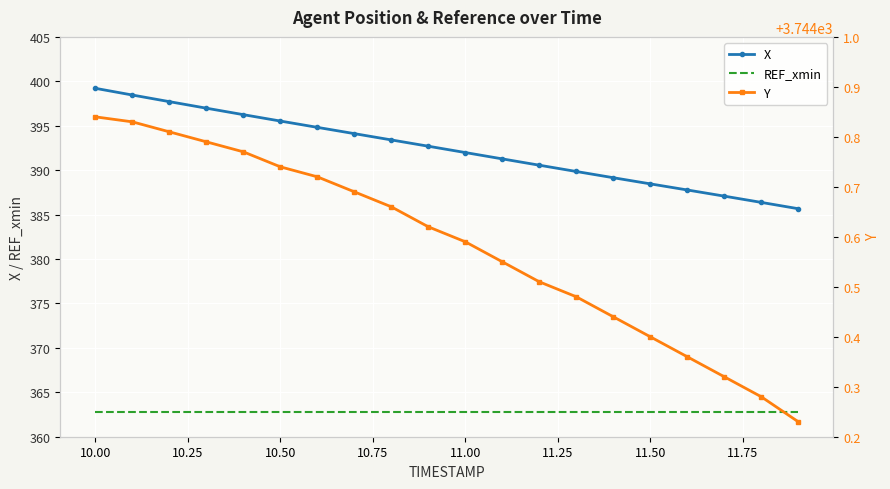

What is the minimum value for REF_xmin?

362.8